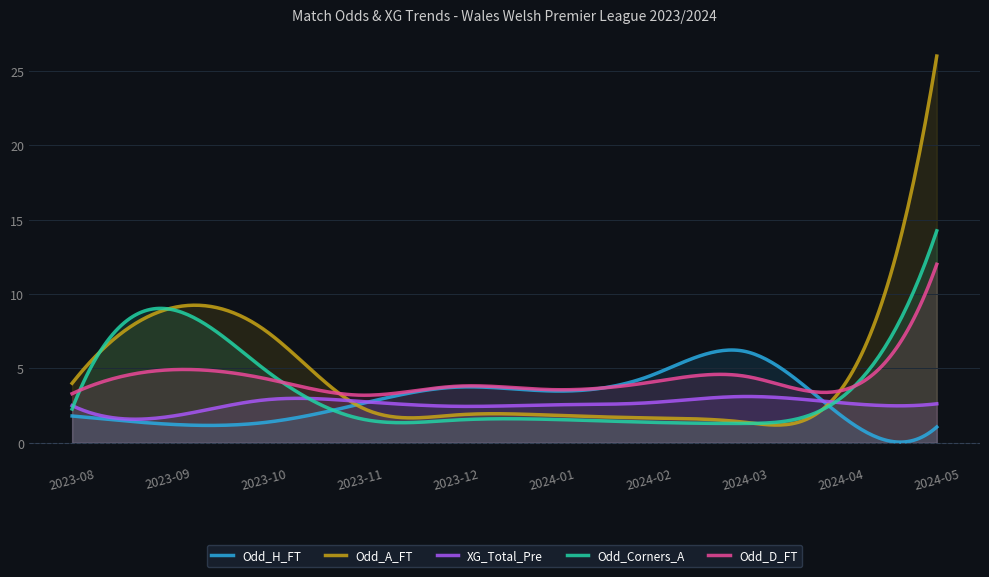

What is the average value of the XG_Total_Pre series?

2.6